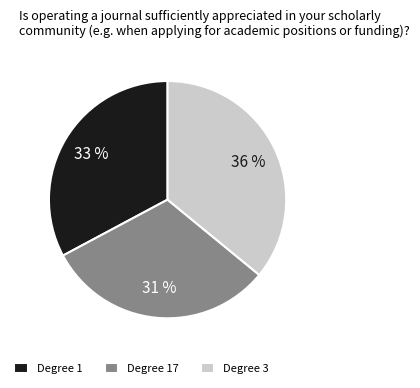

What is the smallest slice in the pie chart?

Degree 17